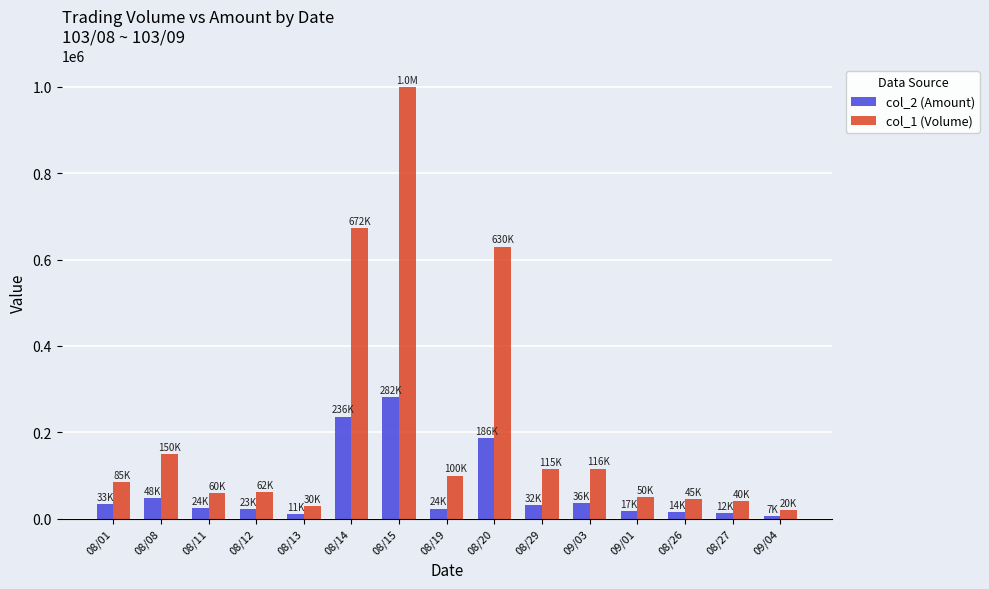

What is the difference between the col_1 (Volume) values at 08/15 and 08/27?

960000